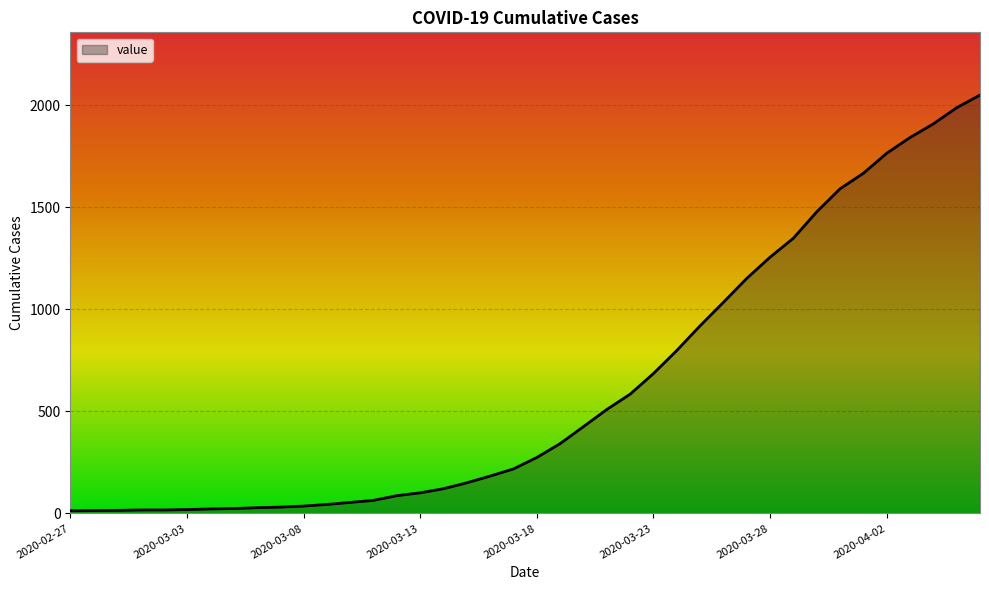

What is the greatest value displayed?

2049